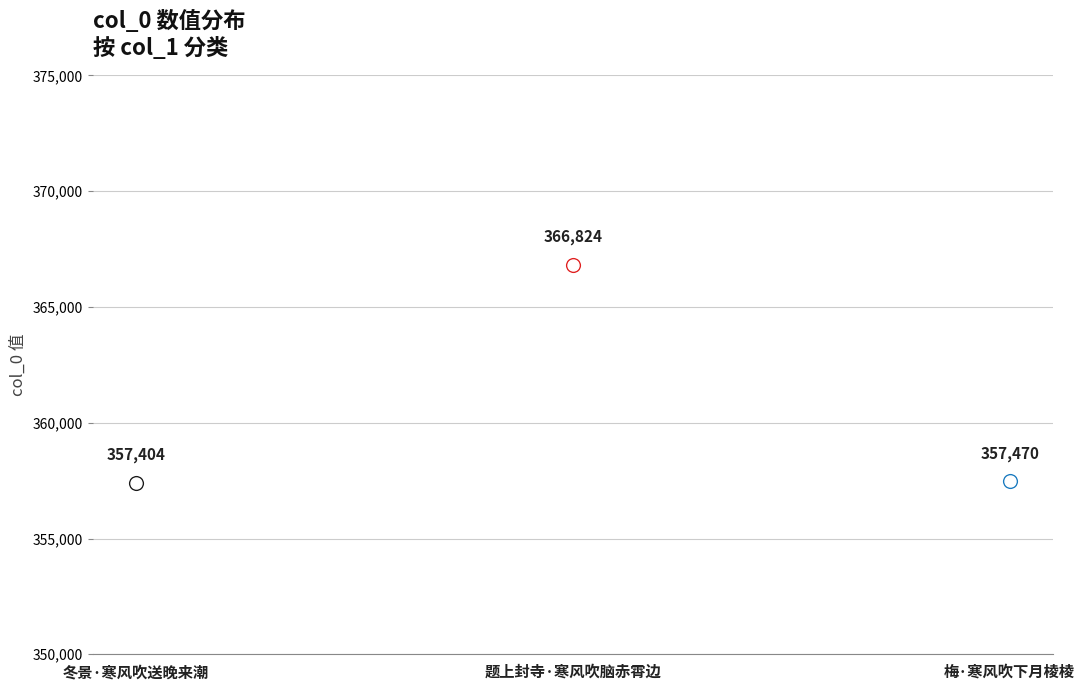

What is the change in value from 冬景·寒风吹送晚来潮 to 梅·寒风吹下月棱棱?

+66